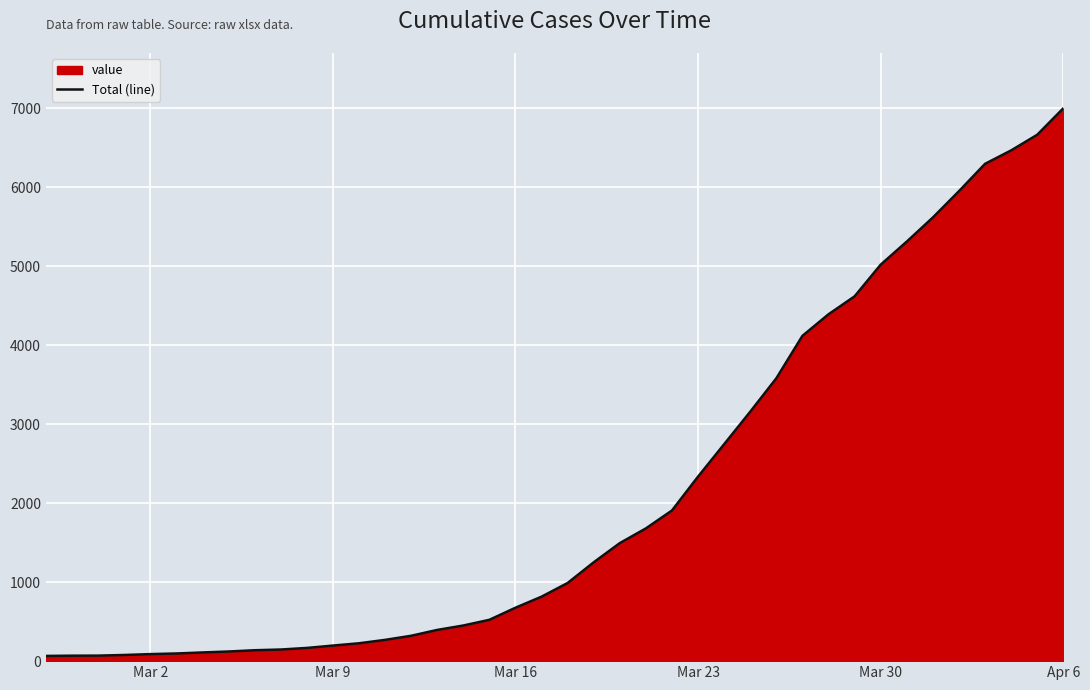

Is it true that the value at Apr 6 is 9263?

False